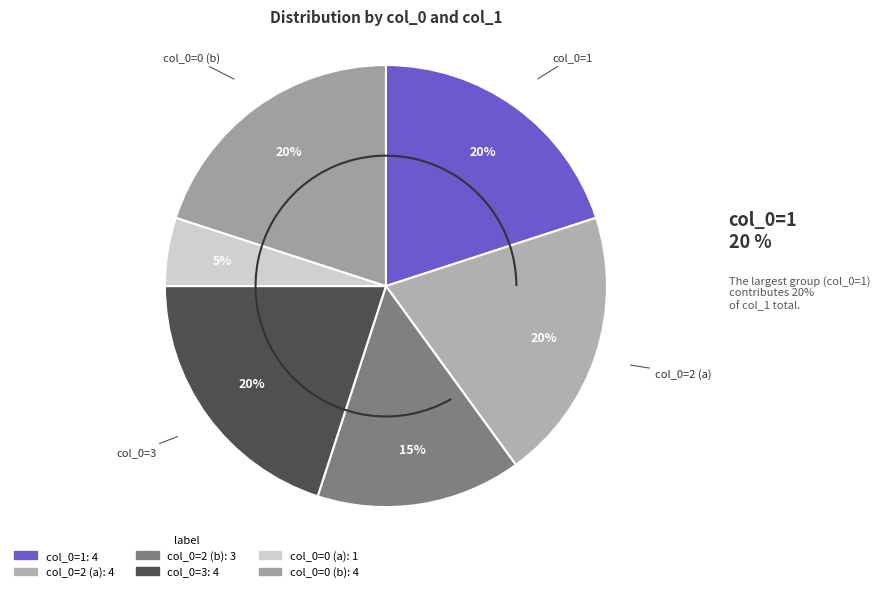

To the nearest percent, what is the difference between the largest and smallest slice percentages?

15%